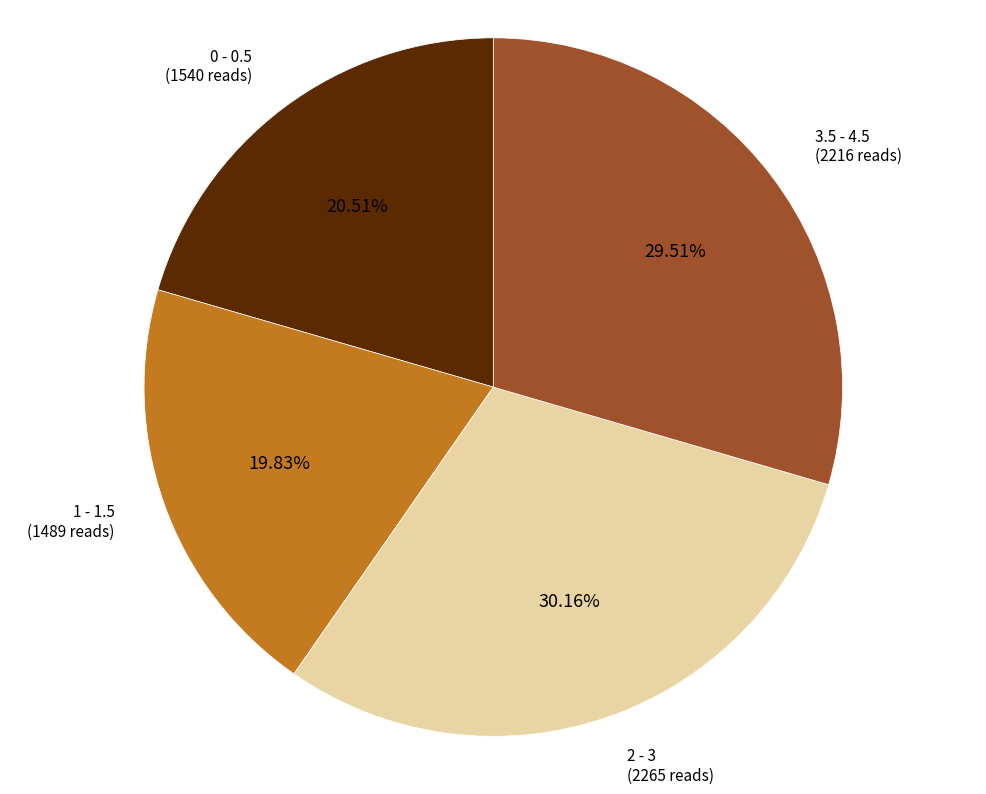

Is the sum of 3.5 - 4.5 (2216 reads) and 2 - 3 (2265 reads) greater than half?

Yes